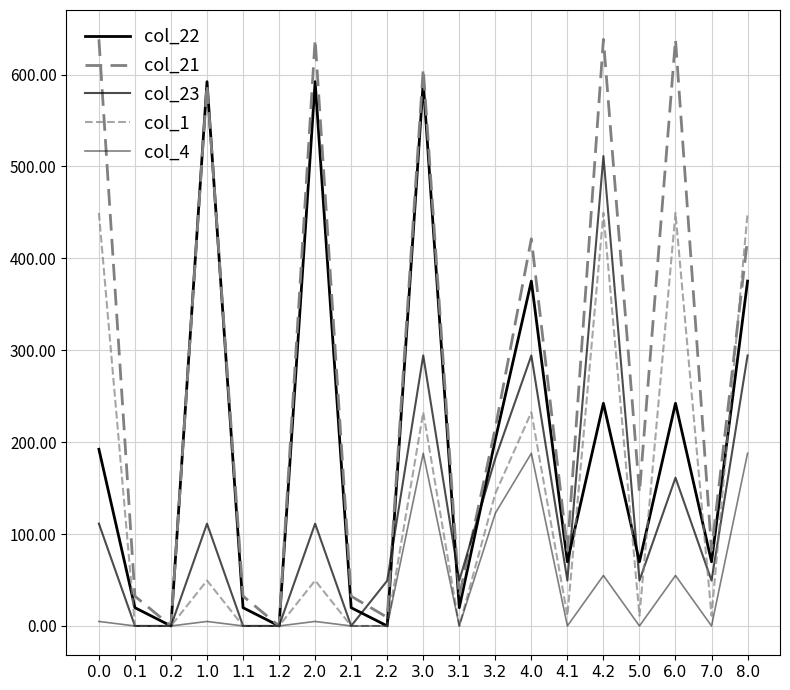

Where is the first local minimum for col_22?

0.2